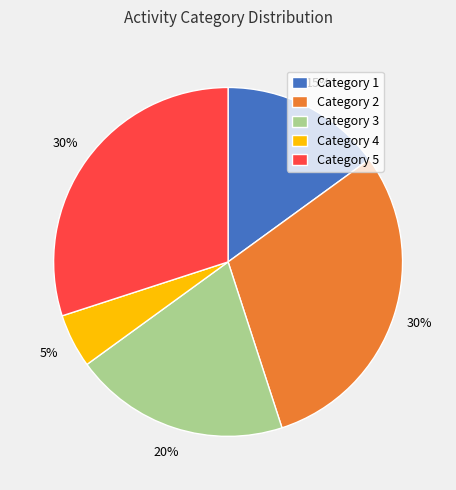

True or false: Category 3 accounts for 9% of the total.

False